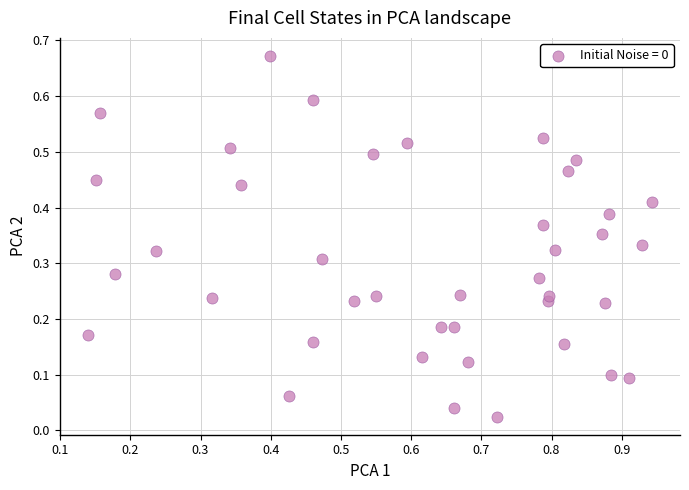

How many data points are displayed?

40